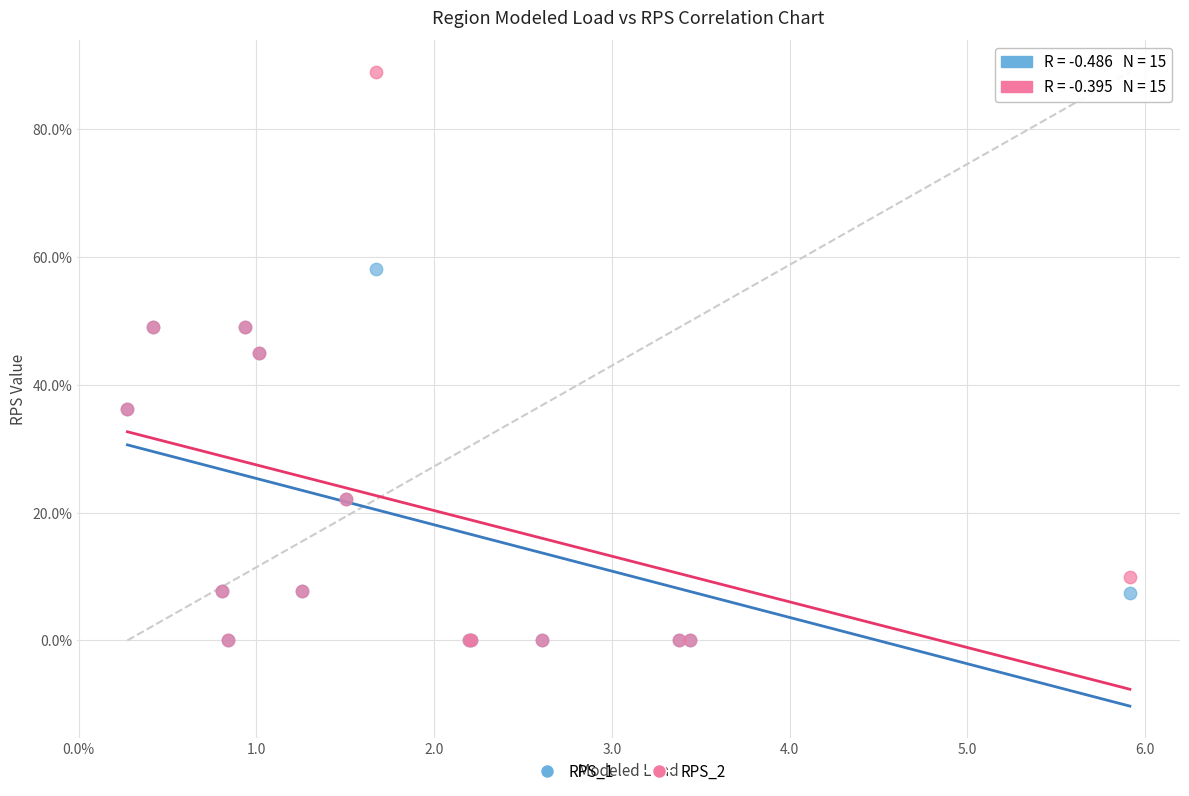

Which series reaches the maximum Y coordinate?

RPS_2